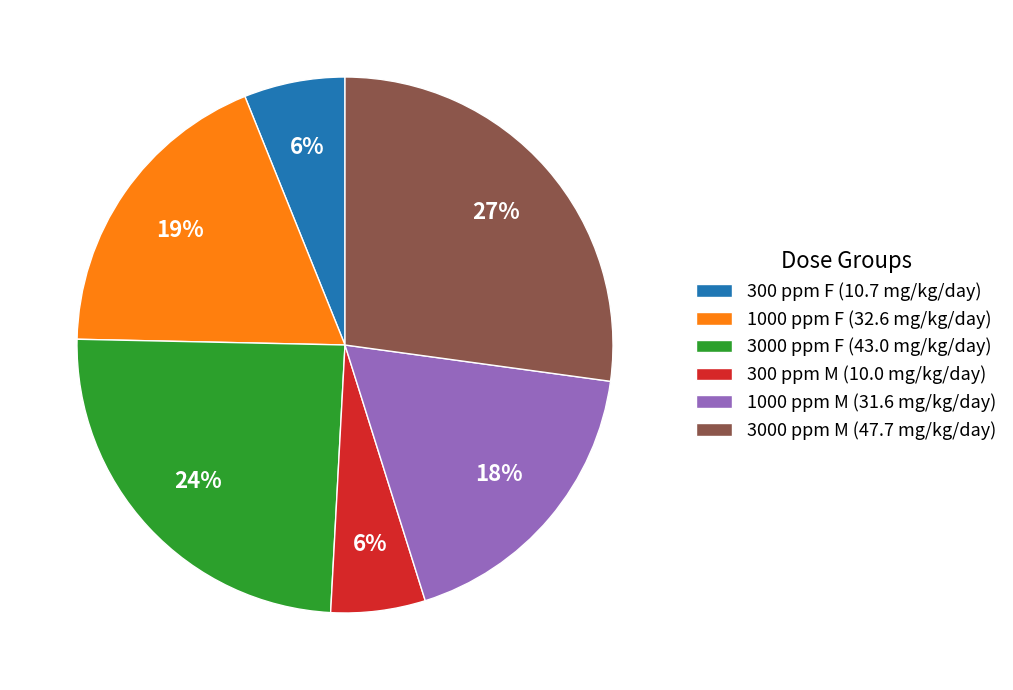

Which has a higher value, 3000 ppm M (47.7 mg/kg/day) or 3000 ppm F (43.0 mg/kg/day)?

3000 ppm M (47.7 mg/kg/day)